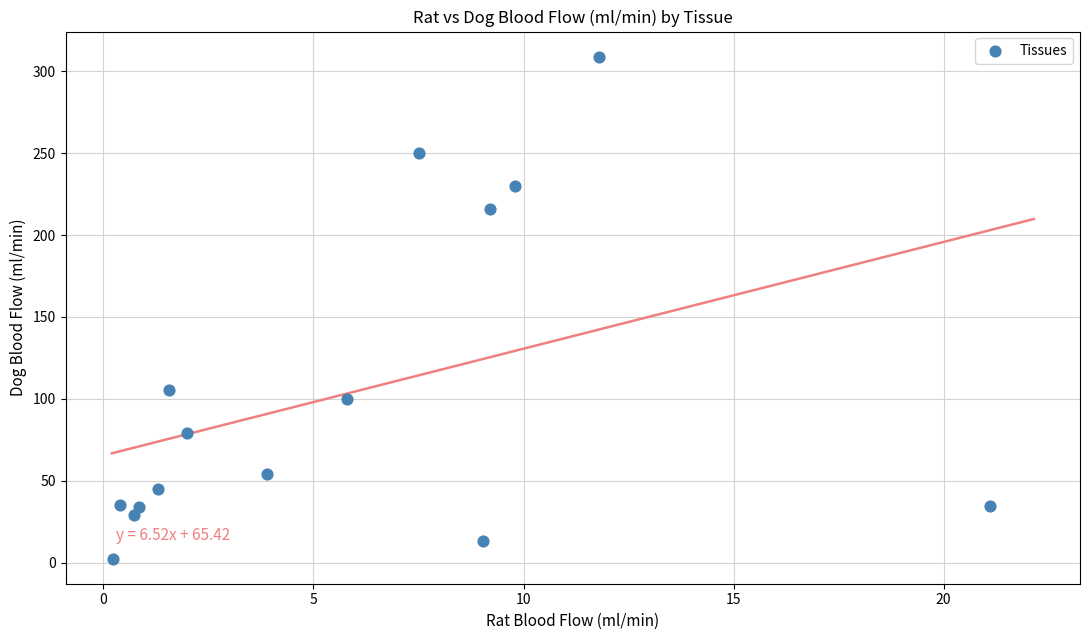

What is the range of Y values (max minus min)?

306.6